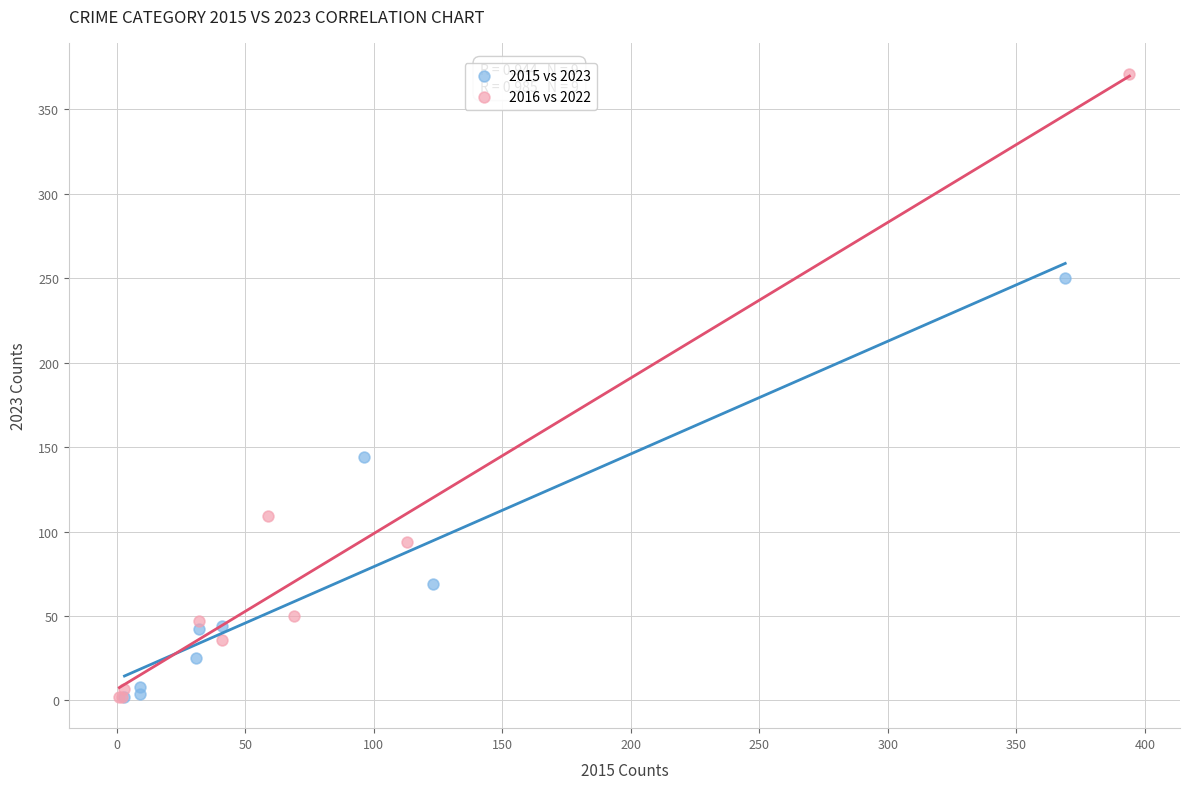

Which series reaches the maximum Y coordinate?

2016 vs 2022